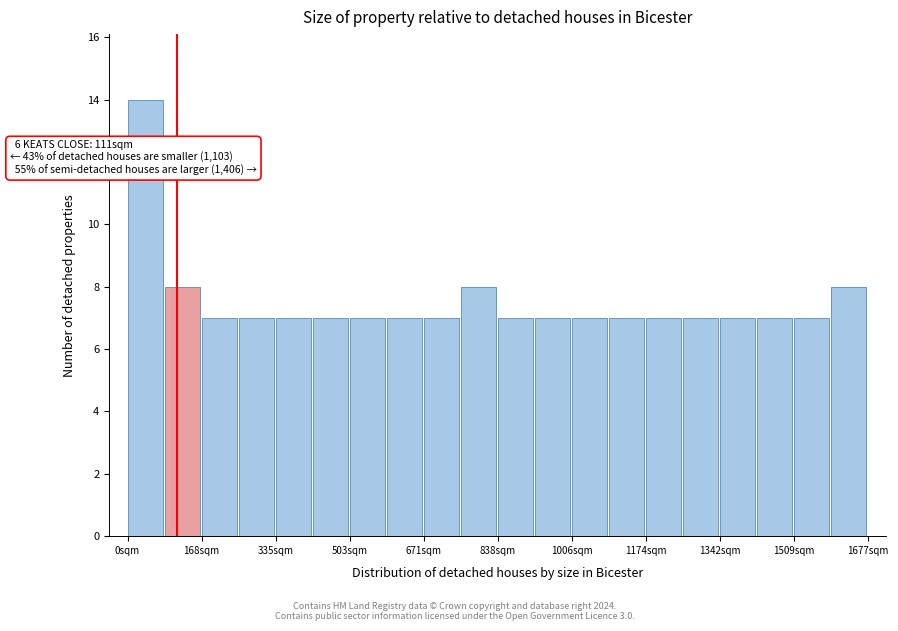

Which range on the x-axis has the tallest bar?

0 to 80